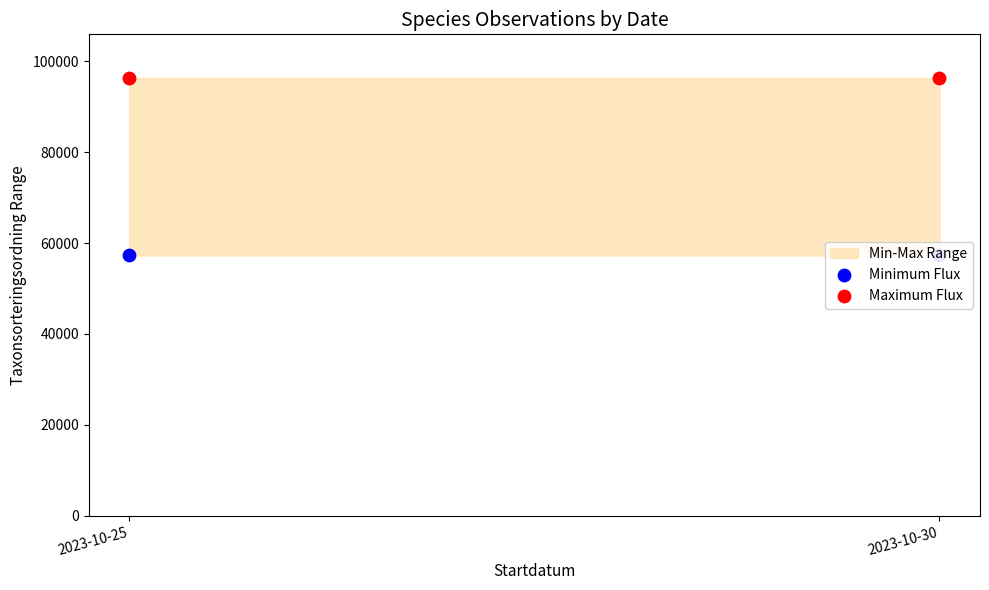

Which series contains the highest Y value?

Maximum Flux